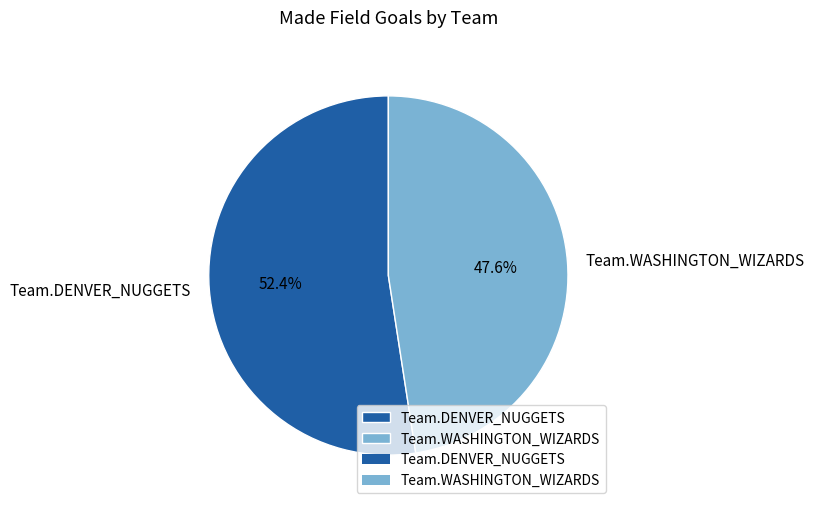

Is it true that Team.DENVER_NUGGETS is 65% of the pie?

False